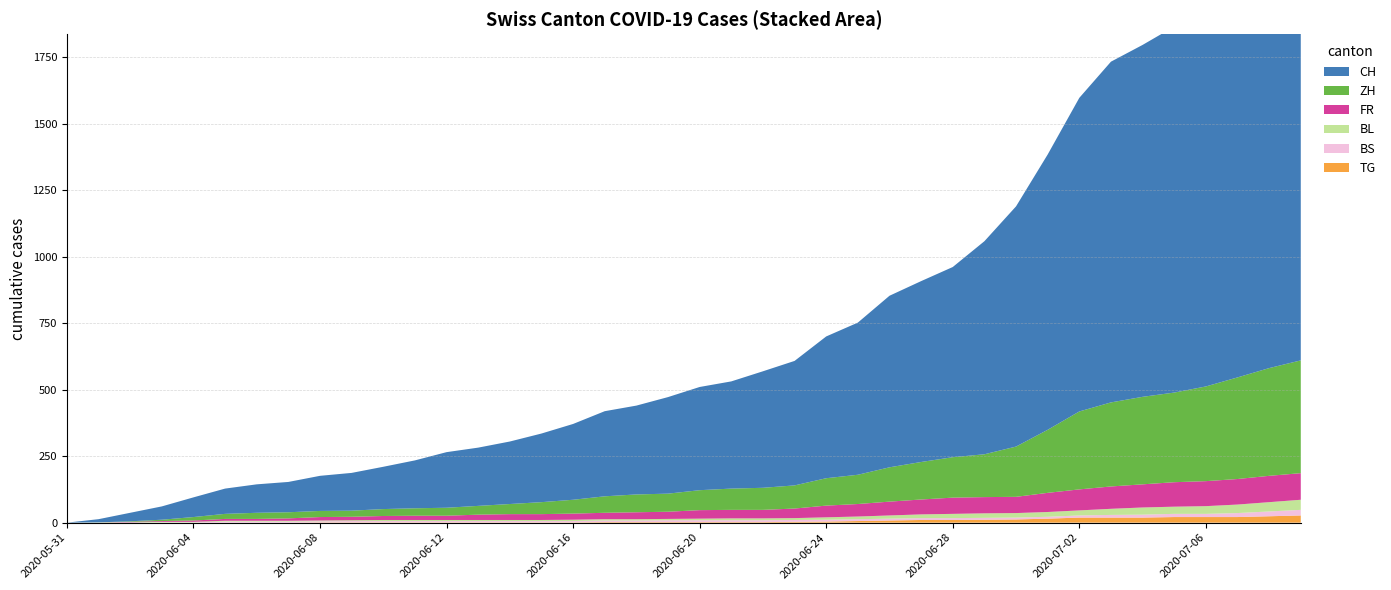

Reading right to left, transcribe all the data shown in this chart.

CH: 1749	1657	1556	1464	1376	1323	1281	1179	1035	903	801	715	680	645	572	533	468	438	403	388	363	334	320	285	258	235	219	209	180	159	142	132	114	107	95	74	50	32	12	0
ZH: 424	405	382	356	337	329	316	293	237	189	161	152	141	129	110	103	87	83	80	75	68	67	62	52	45	38	33	30	28	26	23	23	23	23	19	13	5	2	0	0
FR: 100	99	96	94	92	87	84	79	72	61	61	61	56	52	47	44	36	32	32	32	27	26	24	23	22	22	20	16	16	15	13	13	9	7	7	5	3	2	0	0
BS: 21	18	15	12	12	11	10	8	7	7	7	7	7	7	7	7	7	7	7	7	7	6	6	5	5	5	5	5	5	5	5	4	4	4	4	1	1	0	0	0
BL: 38	35	32	29	27	27	23	19	18	17	17	16	14	12	10	9	7	7	7	6	5	5	5	5	4	4	4	4	4	4	3	3	3	3	3	2	2	1	1	0
TG: 27	24	21	21	21	19	19	19	15	12	11	10	10	8	6	4	3	2	2	2	2	2	2	1	1	1	1	1	1	1	1	1	0	0	0	0	0	0	0	0